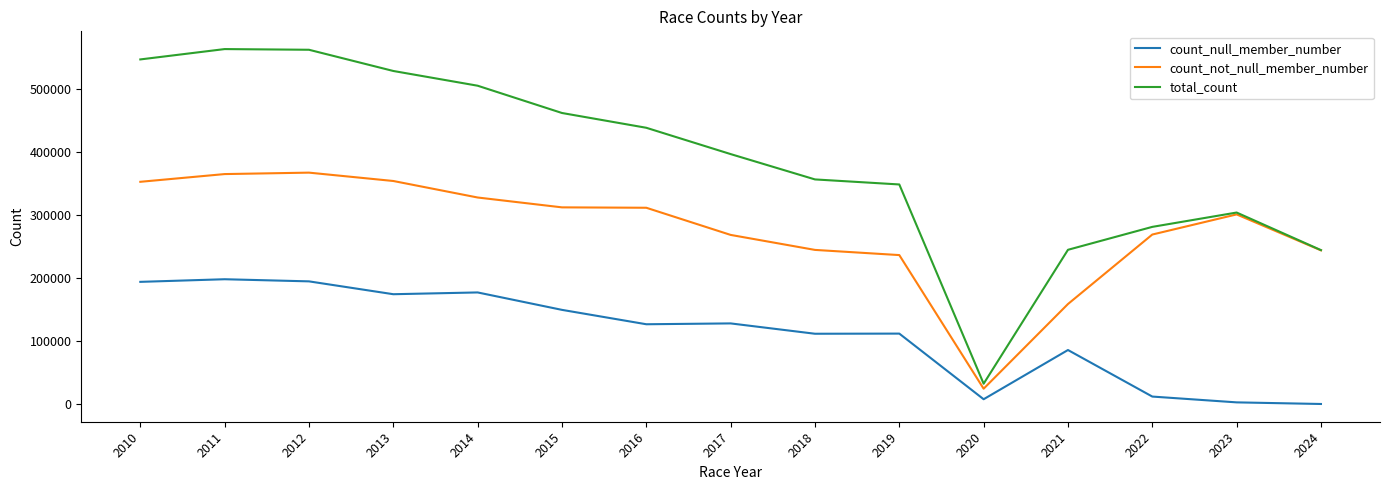

At 2022, list the series in order from largest to smallest.

total_count, count_not_null_member_number, count_null_member_number